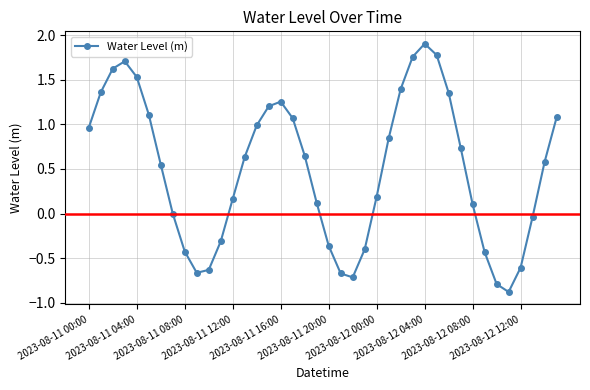

How many distinct data groups are displayed?

1